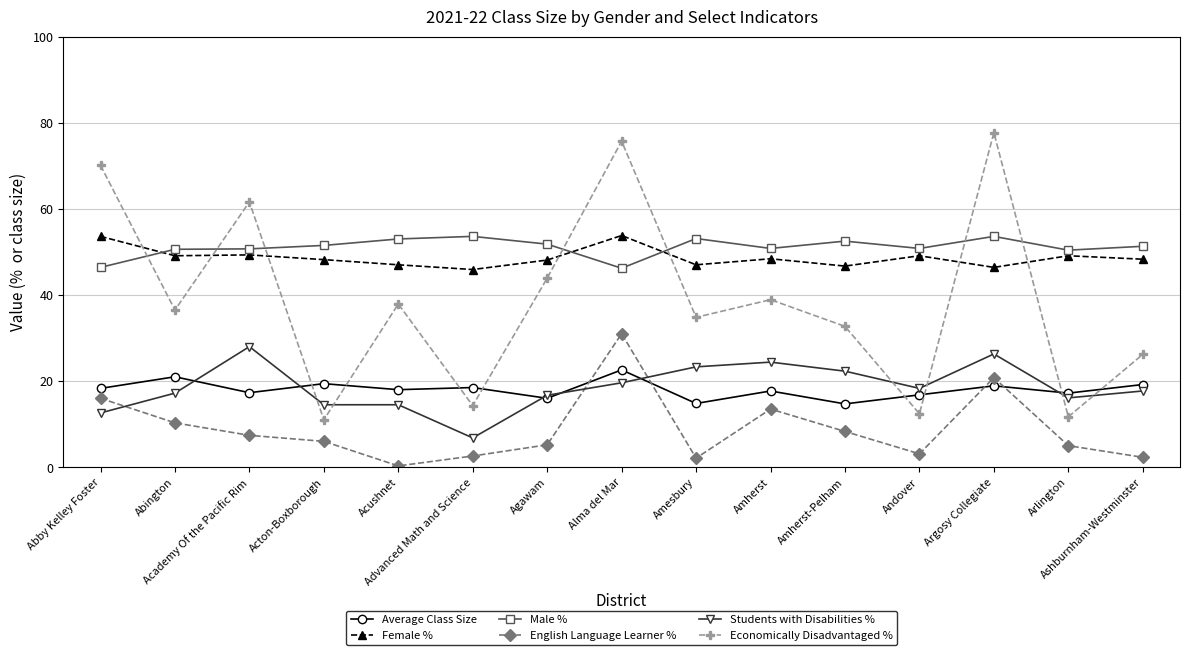

True or false: Students with Disabilities % has more than 0 points higher than both neighbors.

True